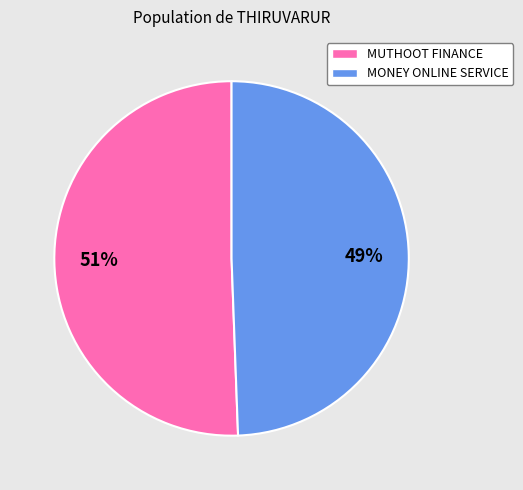

Rank the categories by value from lowest to highest.

MONEY ONLINE SERVICE, MUTHOOT FINANCE